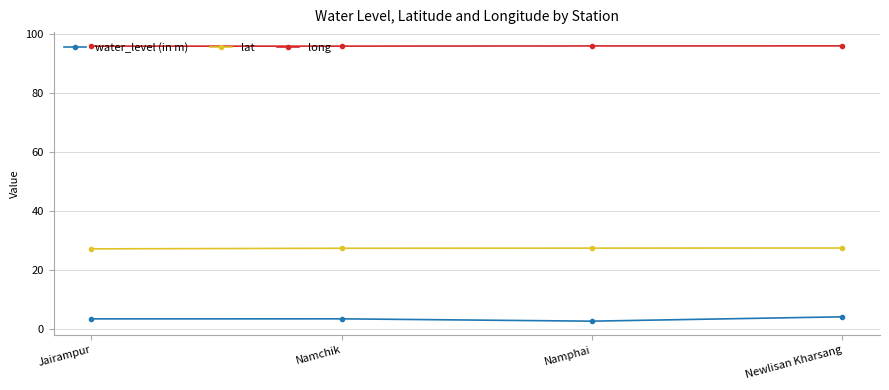

What is the value of the lat point at the 2nd from the left?

27.4